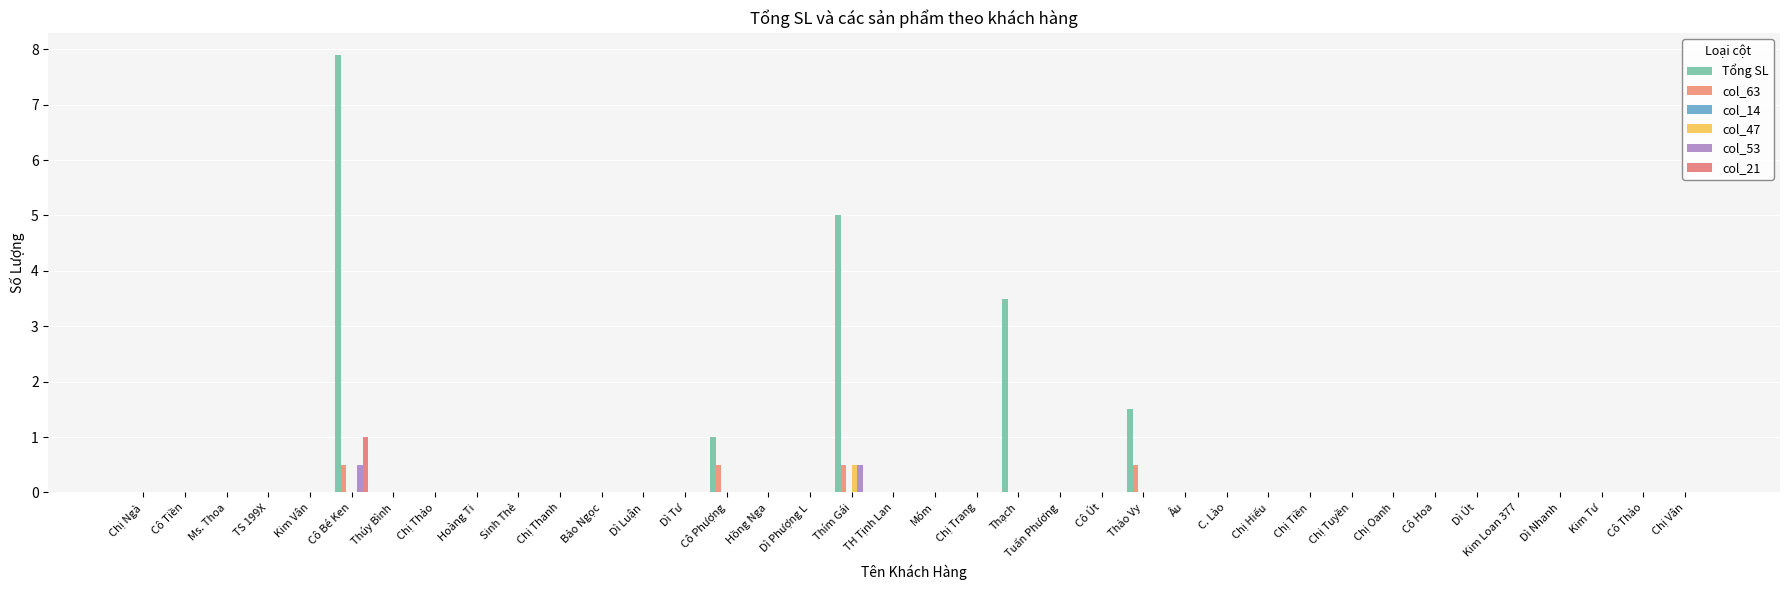

Which series has the largest total across all categories?

Tổng SL